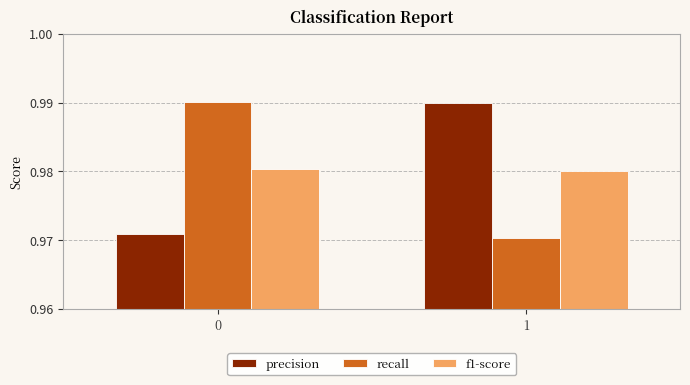

At 0, list the series in order from smallest to largest.

precision, f1-score, recall